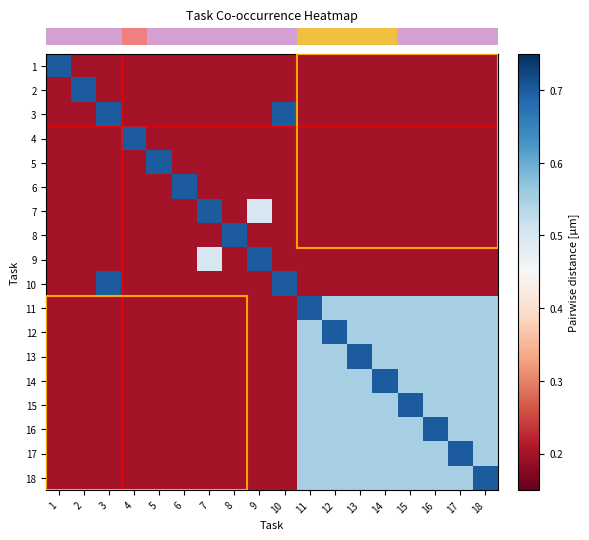

Reading left to right, list all the values displayed in this chart.

row_0: 1=0.7	2=0.2	3=0.2	4=0.2	5=0.2	6=0.2	7=0.2	8=0.2	9=0.2	10=0.2	11=0.2	12=0.2	13=0.2	14=0.2	15=0.2	16=0.2	17=0.2	18=0.2
row_1: 1=0.2	2=0.7	3=0.2	4=0.2	5=0.2	6=0.2	7=0.2	8=0.2	9=0.2	10=0.2	11=0.2	12=0.2	13=0.2	14=0.2	15=0.2	16=0.2	17=0.2	18=0.2
row_2: 1=0.2	2=0.2	3=0.7	4=0.2	5=0.2	6=0.2	7=0.2	8=0.2	9=0.2	10=0.7	11=0.2	12=0.2	13=0.2	14=0.2	15=0.2	16=0.2	17=0.2	18=0.2
row_3: 1=0.2	2=0.2	3=0.2	4=0.7	5=0.2	6=0.2	7=0.2	8=0.2	9=0.2	10=0.2	11=0.2	12=0.2	13=0.2	14=0.2	15=0.2	16=0.2	17=0.2	18=0.2
row_4: 1=0.2	2=0.2	3=0.2	4=0.2	5=0.7	6=0.2	7=0.2	8=0.2	9=0.2	10=0.2	11=0.2	12=0.2	13=0.2	14=0.2	15=0.2	16=0.2	17=0.2	18=0.2
row_5: 1=0.2	2=0.2	3=0.2	4=0.2	5=0.2	6=0.7	7=0.2	8=0.2	9=0.2	10=0.2	11=0.2	12=0.2	13=0.2	14=0.2	15=0.2	16=0.2	17=0.2	18=0.2
row_6: 1=0.2	2=0.2	3=0.2	4=0.2	5=0.2	6=0.2	7=0.7	8=0.2	9=0.5	10=0.2	11=0.2	12=0.2	13=0.2	14=0.2	15=0.2	16=0.2	17=0.2	18=0.2
row_7: 1=0.2	2=0.2	3=0.2	4=0.2	5=0.2	6=0.2	7=0.2	8=0.7	9=0.2	10=0.2	11=0.2	12=0.2	13=0.2	14=0.2	15=0.2	16=0.2	17=0.2	18=0.2
row_8: 1=0.2	2=0.2	3=0.2	4=0.2	5=0.2	6=0.2	7=0.5	8=0.2	9=0.7	10=0.2	11=0.2	12=0.2	13=0.2	14=0.2	15=0.2	16=0.2	17=0.2	18=0.2
row_9: 1=0.2	2=0.2	3=0.7	4=0.2	5=0.2	6=0.2	7=0.2	8=0.2	9=0.2	10=0.7	11=0.2	12=0.2	13=0.2	14=0.2	15=0.2	16=0.2	17=0.2	18=0.2
row_10: 1=0.2	2=0.2	3=0.2	4=0.2	5=0.2	6=0.2	7=0.2	8=0.2	9=0.2	10=0.2	11=0.7	12=0.6	13=0.6	14=0.6	15=0.6	16=0.6	17=0.6	18=0.6
row_11: 1=0.2	2=0.2	3=0.2	4=0.2	5=0.2	6=0.2	7=0.2	8=0.2	9=0.2	10=0.2	11=0.6	12=0.7	13=0.6	14=0.6	15=0.6	16=0.6	17=0.6	18=0.6
row_12: 1=0.2	2=0.2	3=0.2	4=0.2	5=0.2	6=0.2	7=0.2	8=0.2	9=0.2	10=0.2	11=0.6	12=0.6	13=0.7	14=0.6	15=0.6	16=0.6	17=0.6	18=0.6
row_13: 1=0.2	2=0.2	3=0.2	4=0.2	5=0.2	6=0.2	7=0.2	8=0.2	9=0.2	10=0.2	11=0.6	12=0.6	13=0.6	14=0.7	15=0.6	16=0.6	17=0.6	18=0.6
row_14: 1=0.2	2=0.2	3=0.2	4=0.2	5=0.2	6=0.2	7=0.2	8=0.2	9=0.2	10=0.2	11=0.6	12=0.6	13=0.6	14=0.6	15=0.7	16=0.6	17=0.6	18=0.6
row_15: 1=0.2	2=0.2	3=0.2	4=0.2	5=0.2	6=0.2	7=0.2	8=0.2	9=0.2	10=0.2	11=0.6	12=0.6	13=0.6	14=0.6	15=0.6	16=0.7	17=0.6	18=0.6
row_16: 1=0.2	2=0.2	3=0.2	4=0.2	5=0.2	6=0.2	7=0.2	8=0.2	9=0.2	10=0.2	11=0.6	12=0.6	13=0.6	14=0.6	15=0.6	16=0.6	17=0.7	18=0.6
row_17: 1=0.2	2=0.2	3=0.2	4=0.2	5=0.2	6=0.2	7=0.2	8=0.2	9=0.2	10=0.2	11=0.6	12=0.6	13=0.6	14=0.6	15=0.6	16=0.6	17=0.6	18=0.7